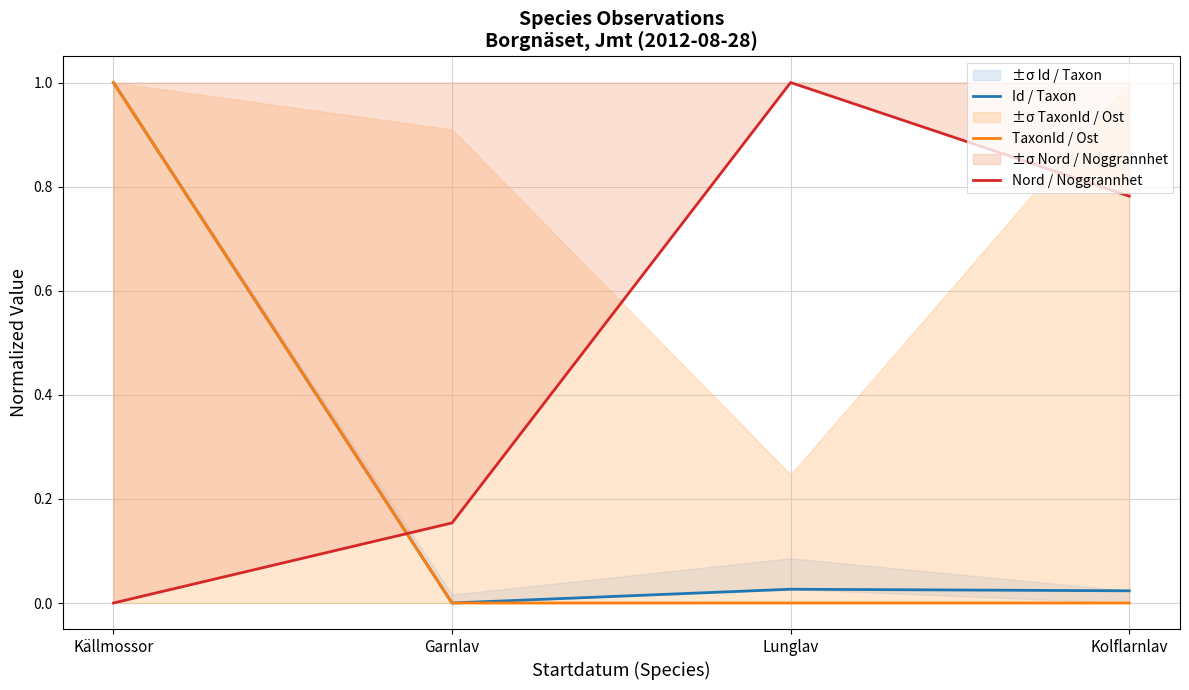

Does the chart display data point markers on the line(s)?

No